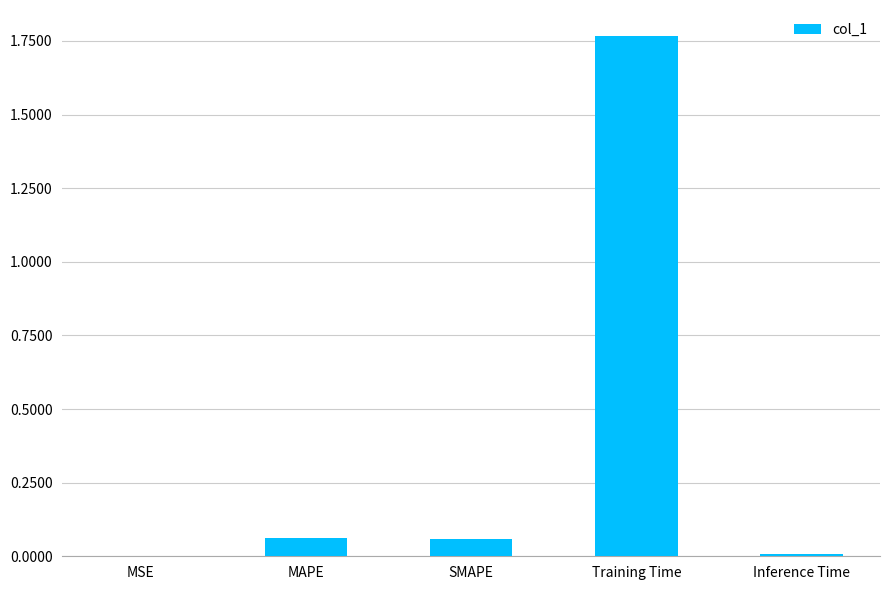

Which has a higher value, MAPE or MSE?

MAPE